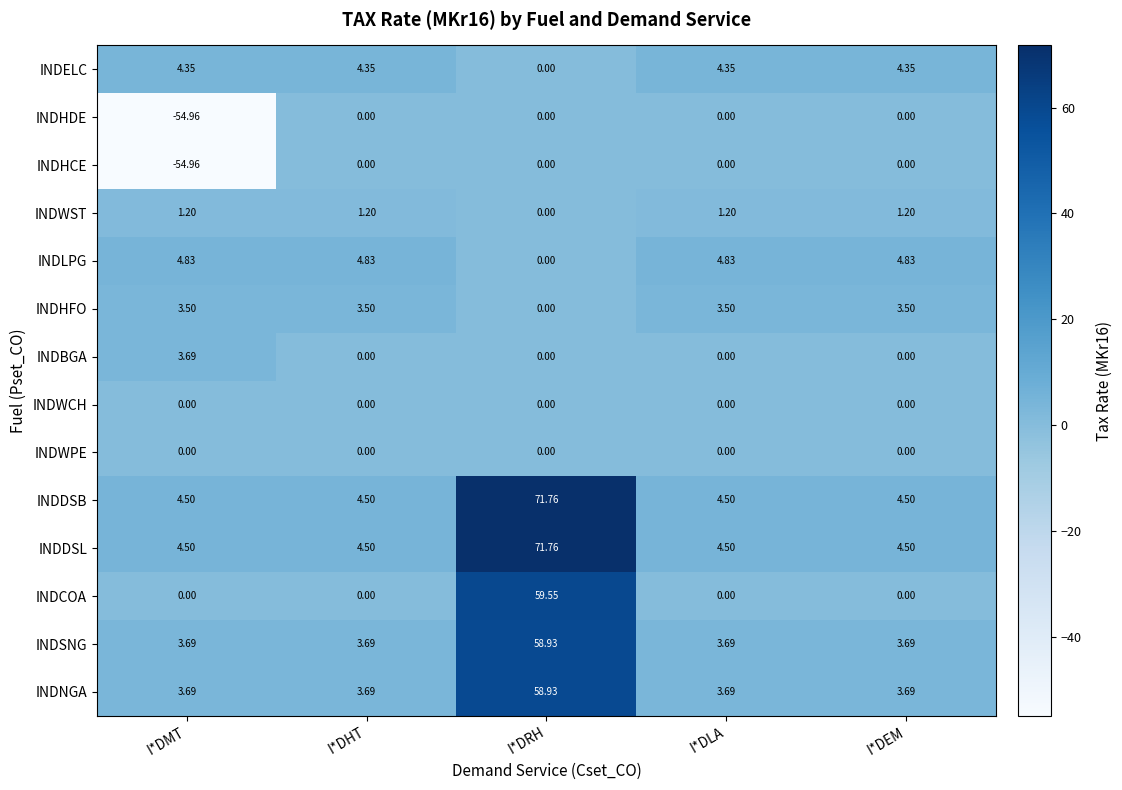

Which category has the lowest value in the INDHFO series?

I*DRH